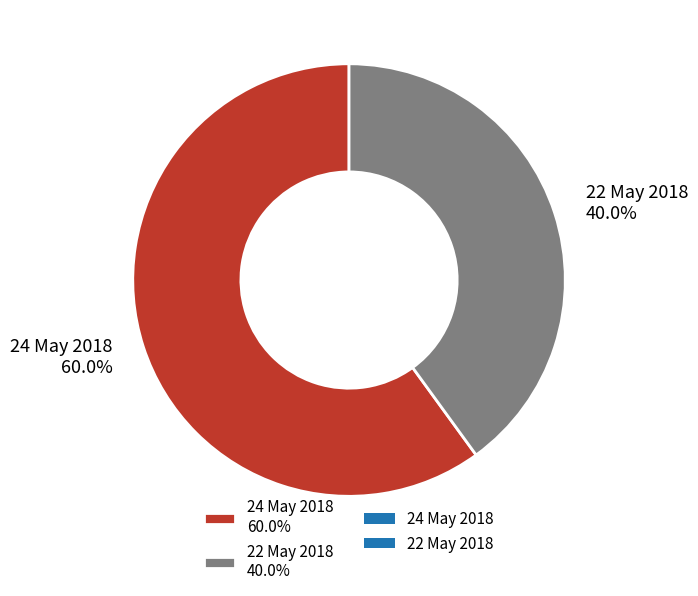

What is the total percentage of 22 May 2018 and 24 May 2018?

100.0%